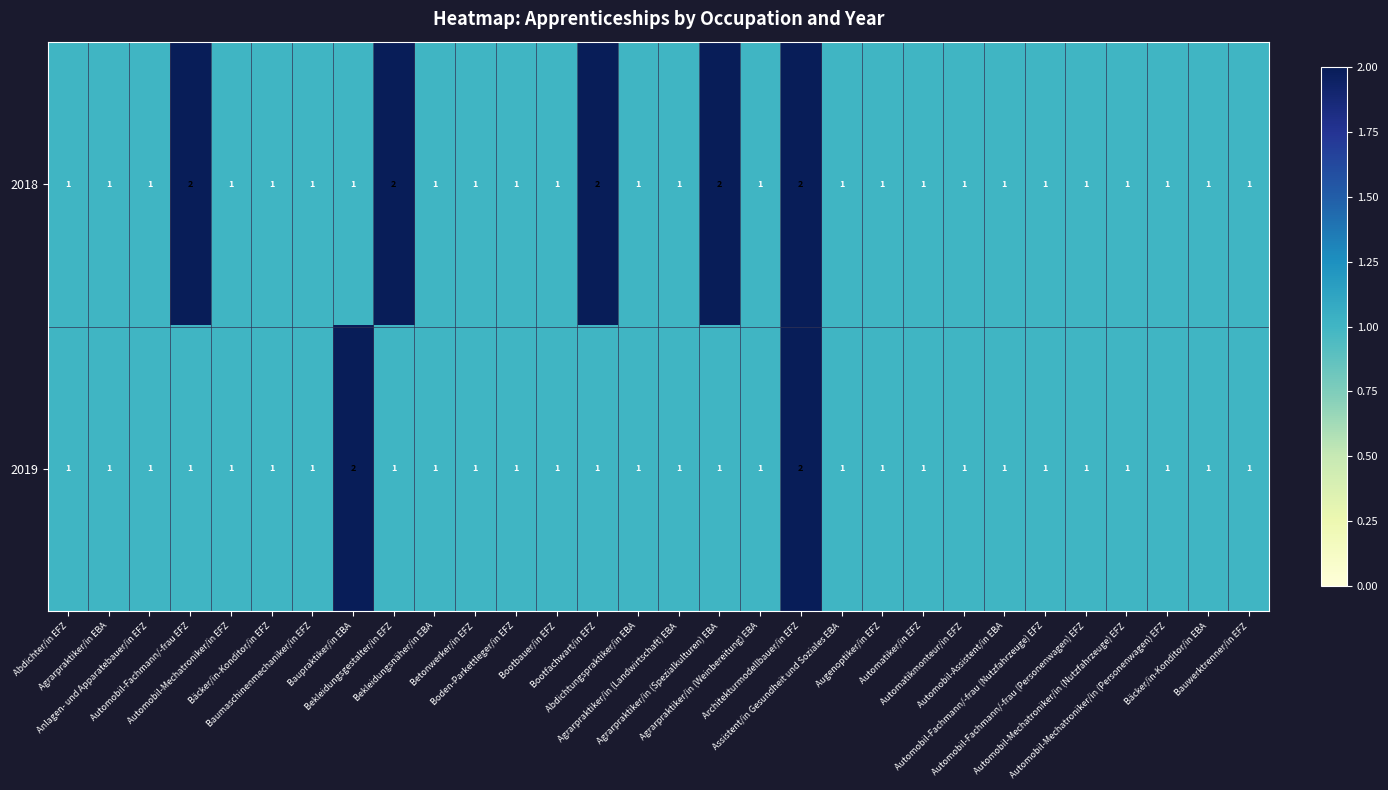

Which series has the largest total across all categories?

2018